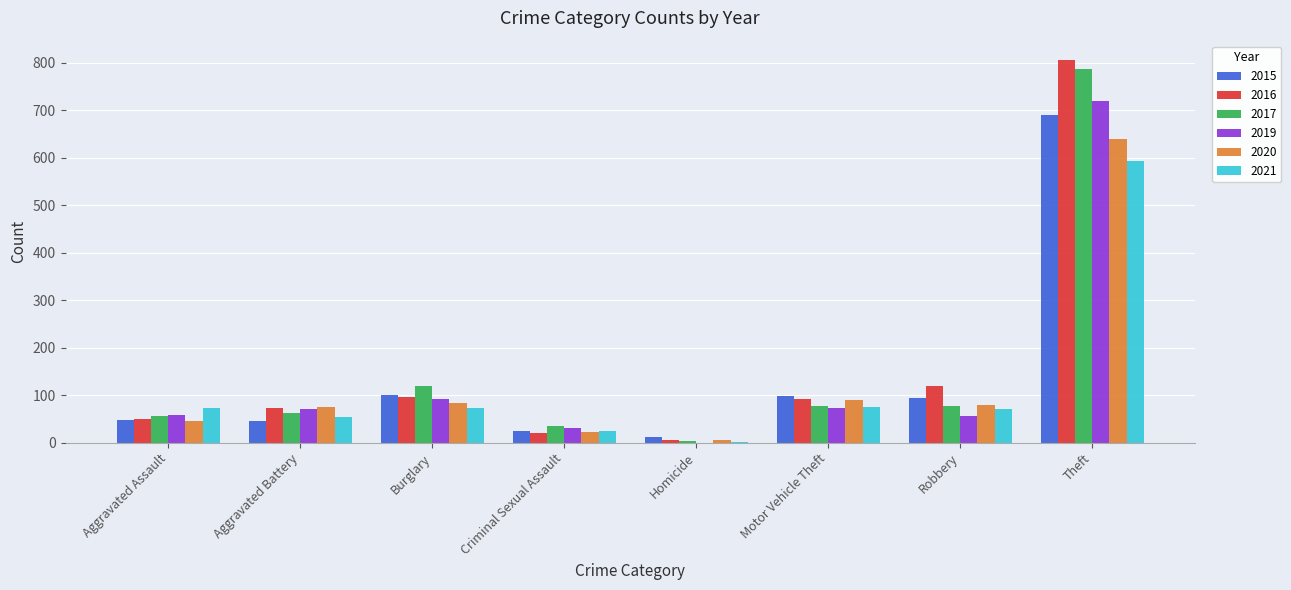

What is the sum of the 2021 values at Aggravated Battery and Robbery?

124